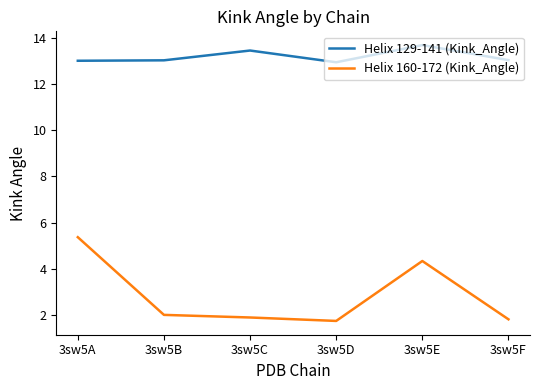

The Helix 129-141 (Kink_Angle) series shows 3.5 at 3sw5F. True or false?

False